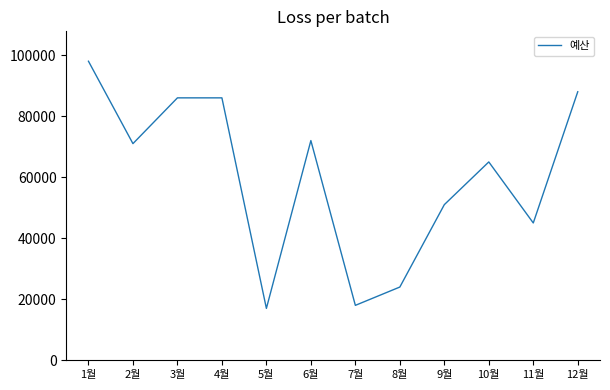

How many values are below 71000?

6